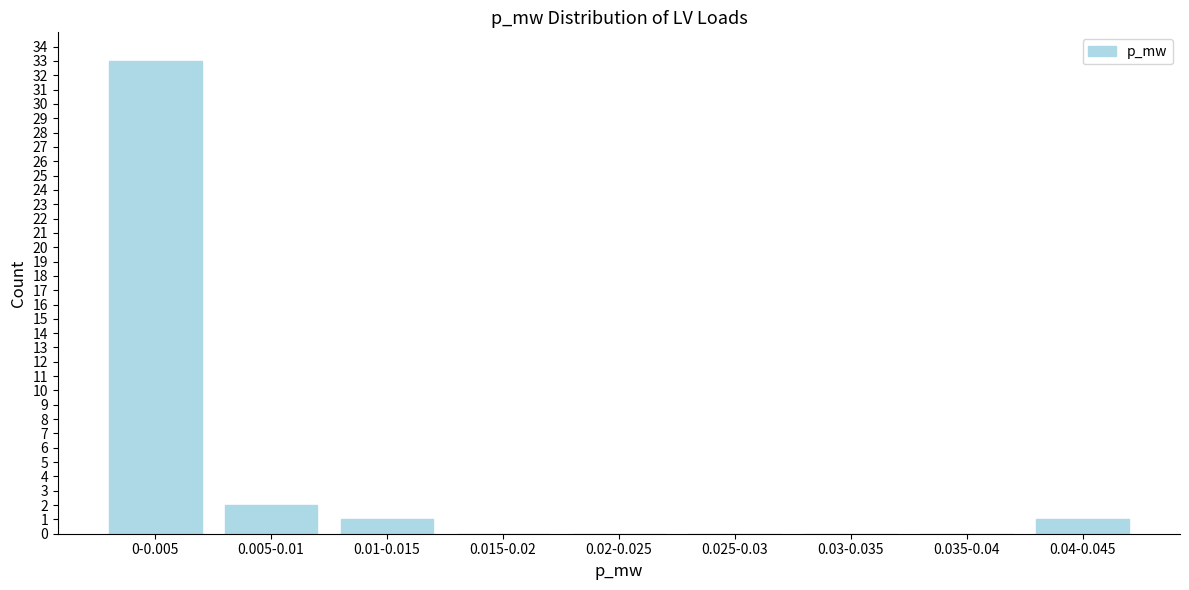

Reading left to right, transcribe all the data shown in this chart.

0-0.005=33	0.005-0.01=2	0.01-0.015=1	0.015-0.02=0	0.02-0.025=0	0.025-0.03=0	0.03-0.035=0	0.035-0.04=0	0.04-0.045=1